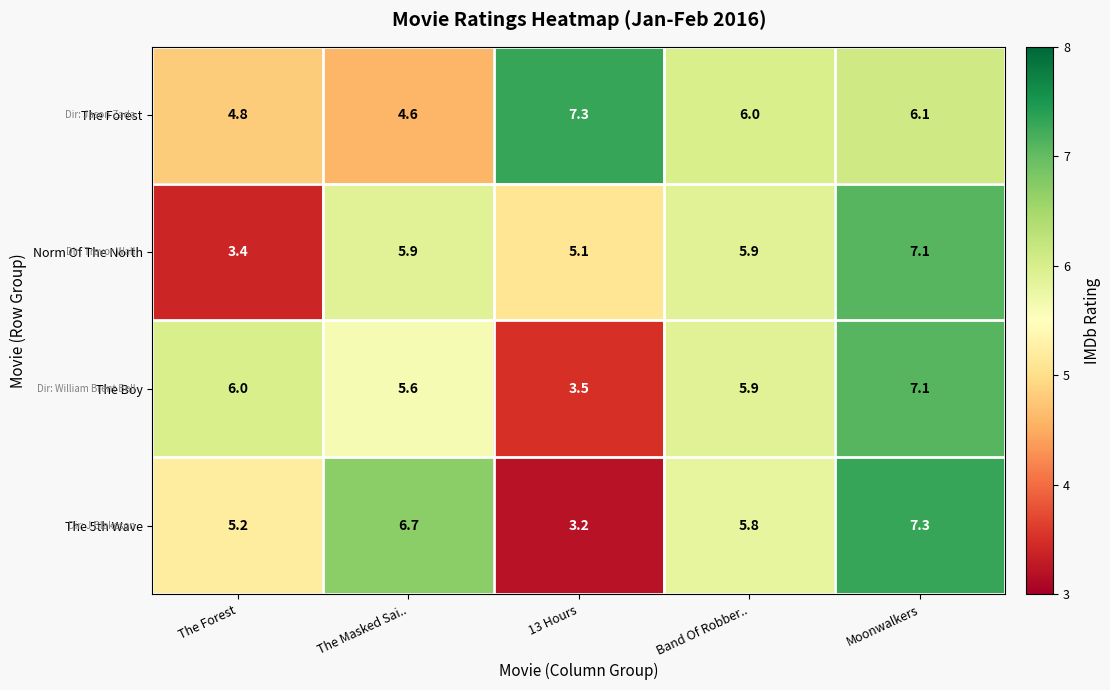

At 13 Hours, list the series in order from smallest to largest.

The 5th Wave, The Boy, Norm Of The North, The Forest